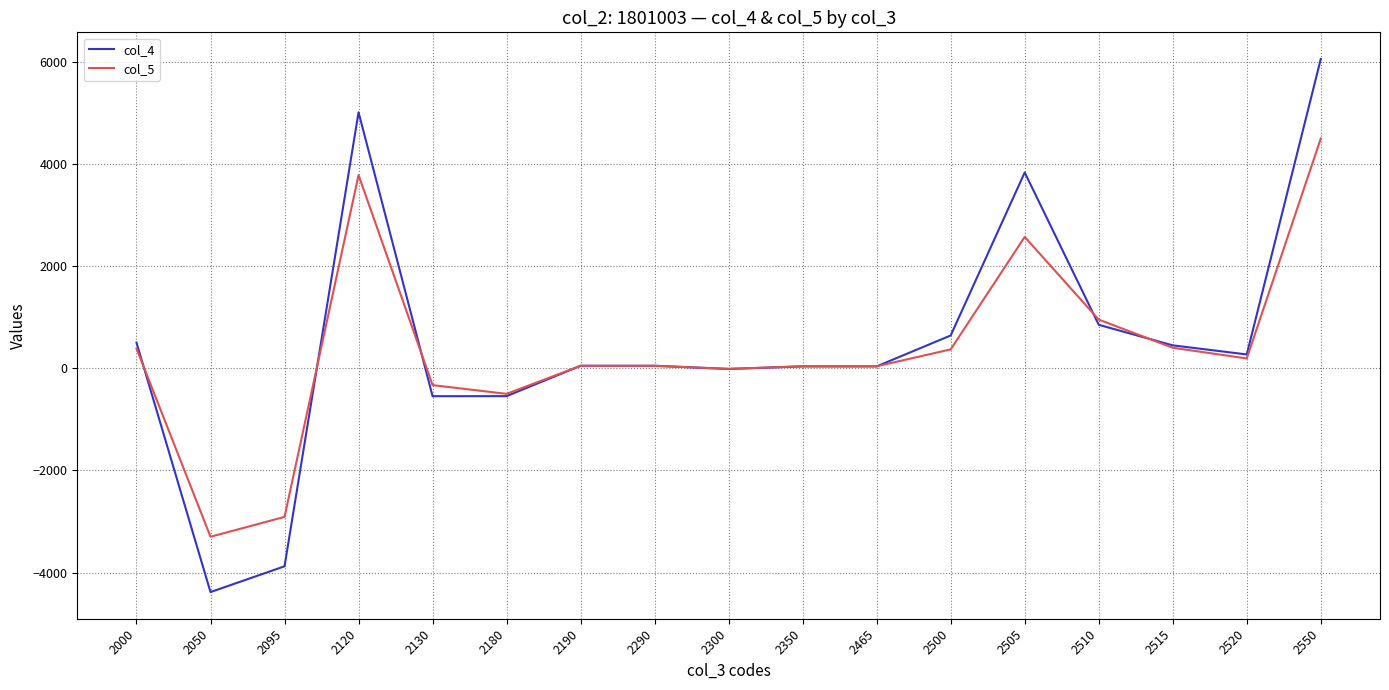

What is the difference between the second highest and minimum values in the col_5 series?

7086